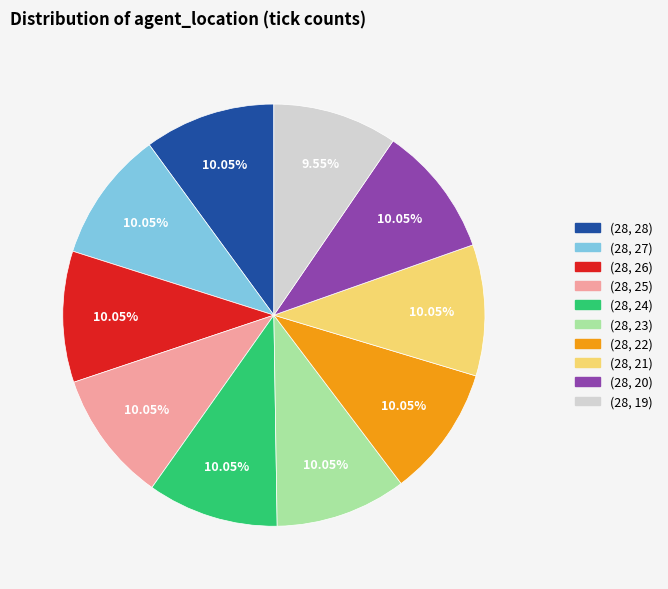

How many slices are in this pie chart?

10